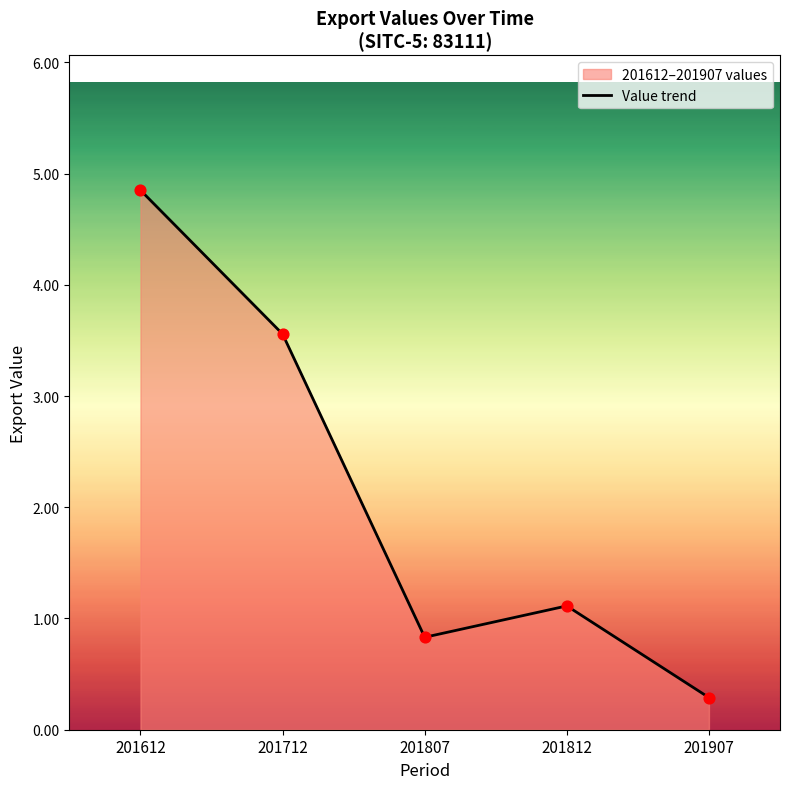

What is the change in value from 201612 to 201807?

-4.0